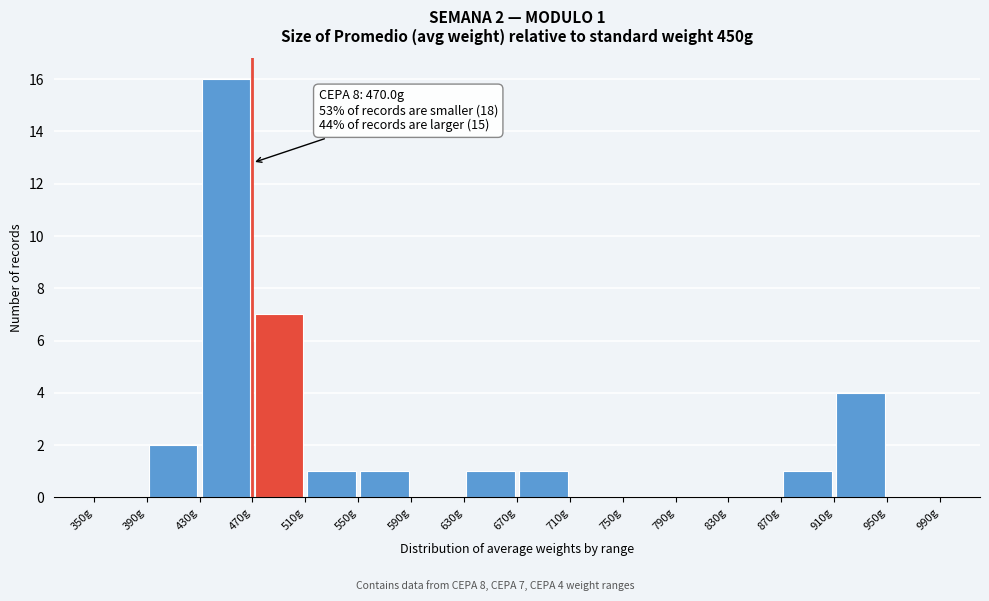

Over which range of the x-axis is the bar tallest?

430 to 470